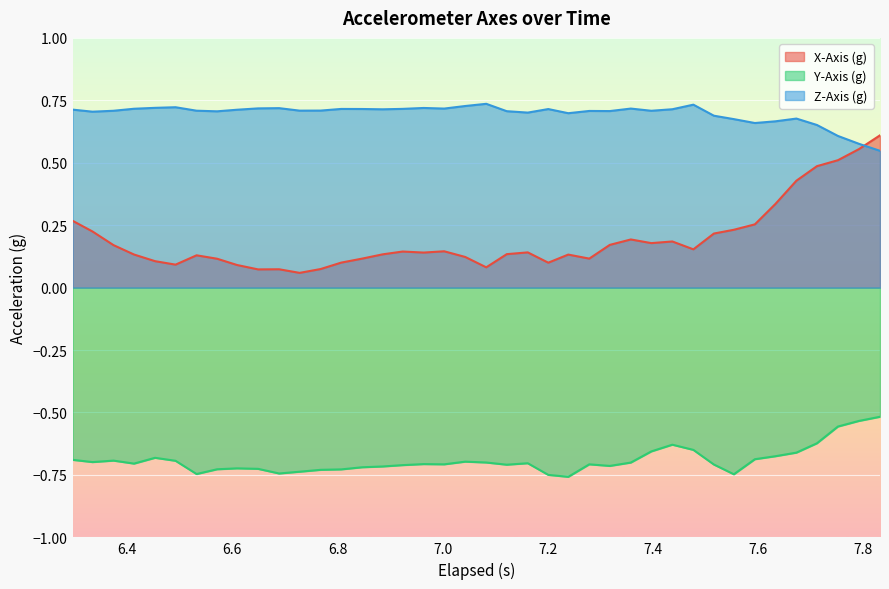

What is the value of the Z-Axis (g) point at the 2nd from the left?

0.7